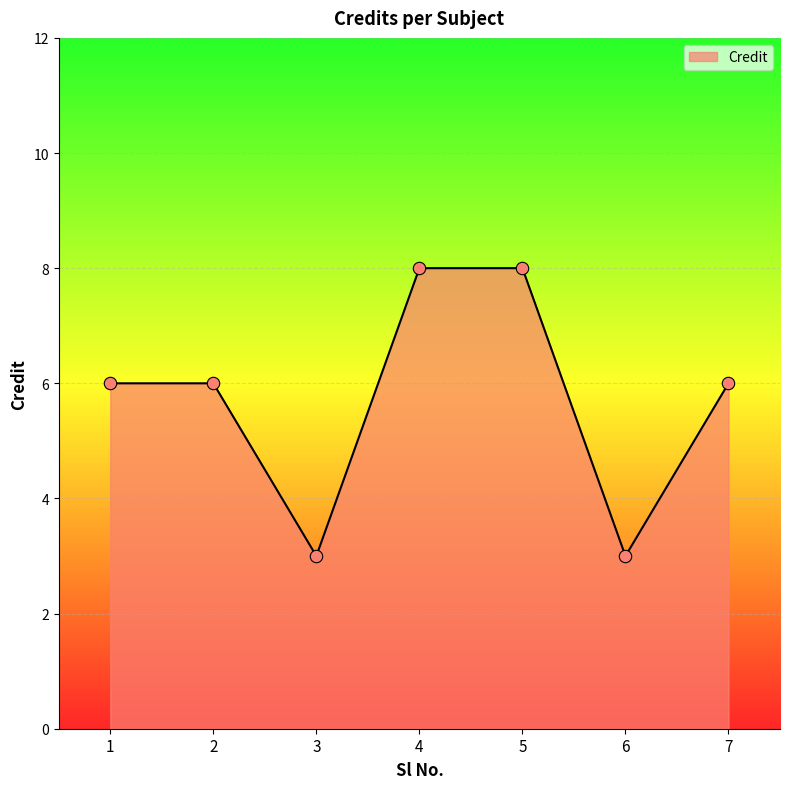

What is the change in value from 1 to 4?

+2